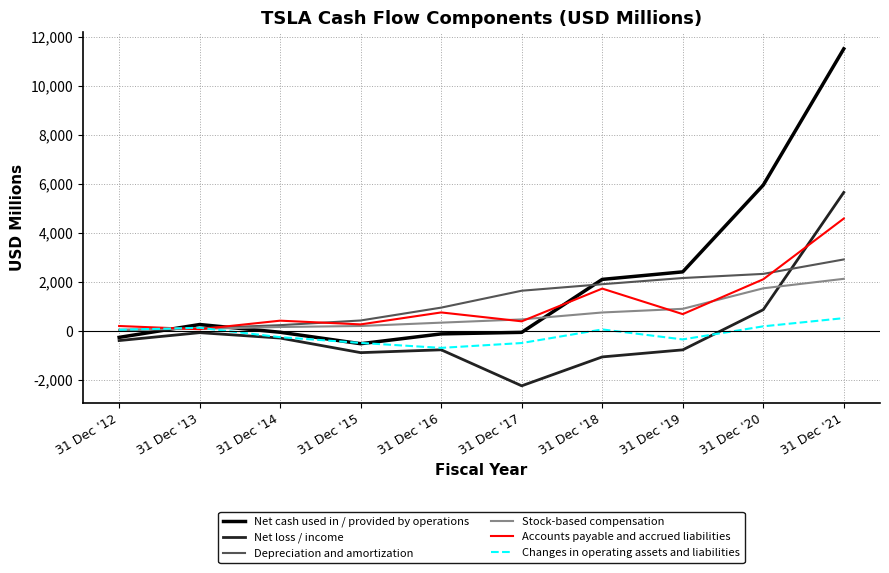

What is the average value of the Changes in operating assets and liabilities series?

-136.2